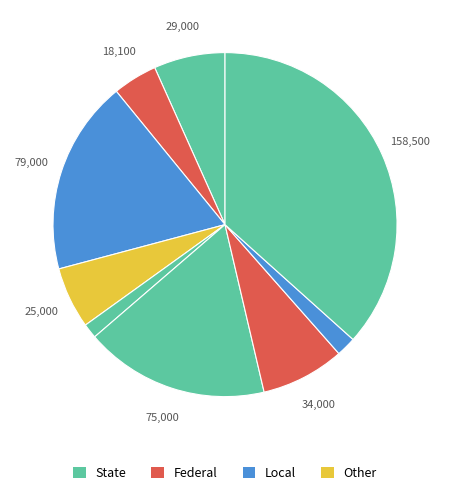

How many slices are in this pie chart?

9